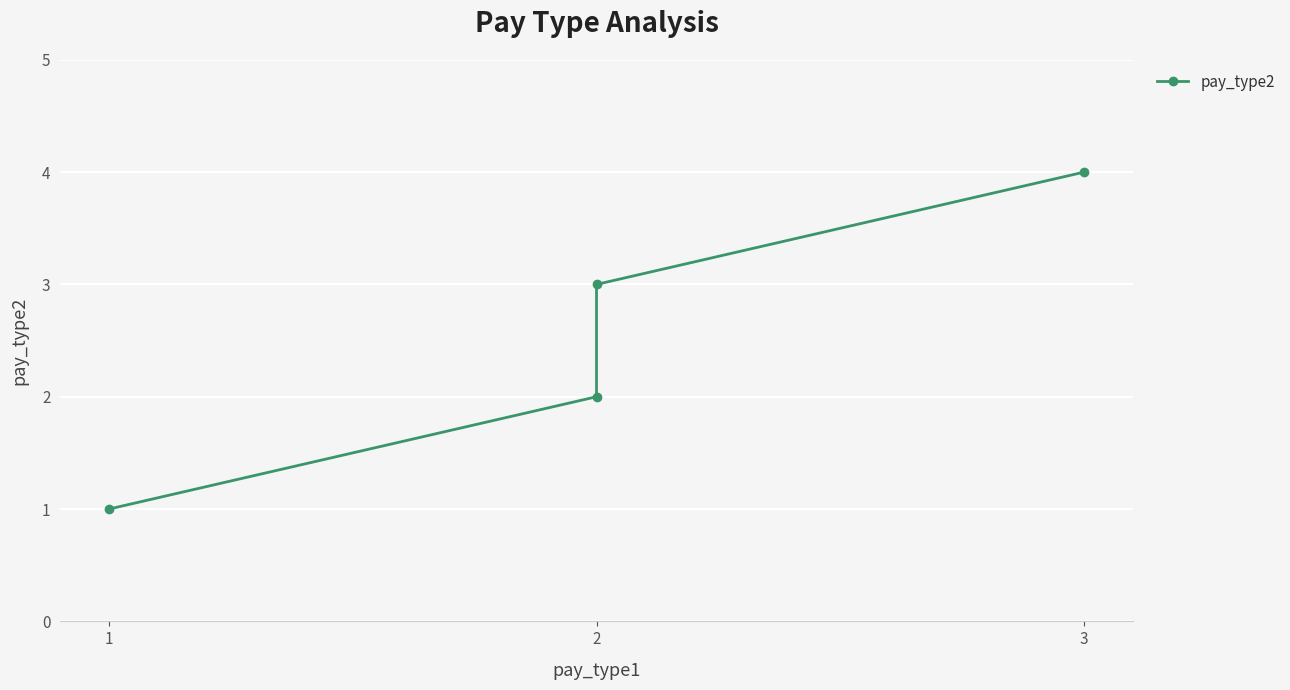

What is the sum of all values?

10